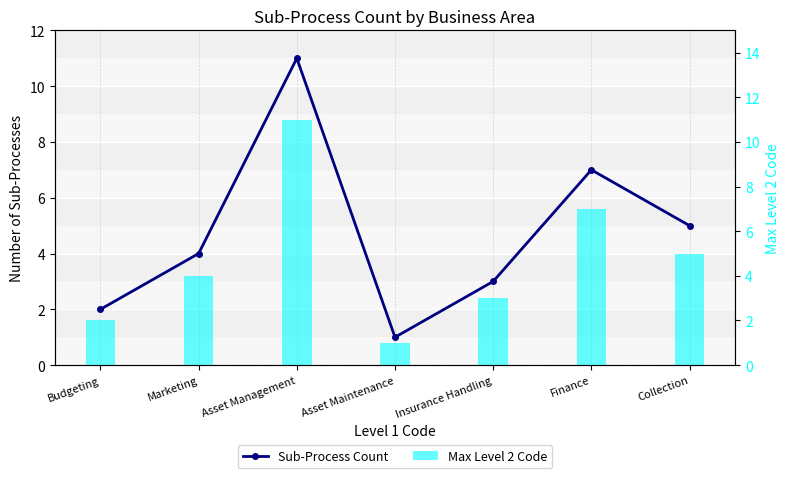

Reading right to left, extract all data points from this chart.

Sub-Process Count: 5	7	3	1	11	4	2
Max Level 2 Code: 5	7	3	1	11	4	2